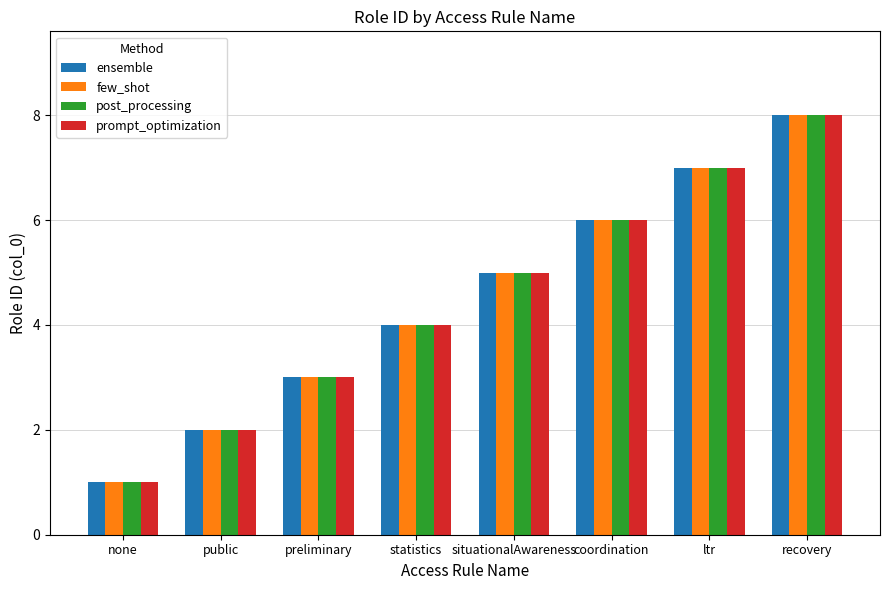

List the labels in order of prompt_optimization value, largest first.

recovery, ltr, coordination, situationalAwareness, statistics, preliminary, public, none